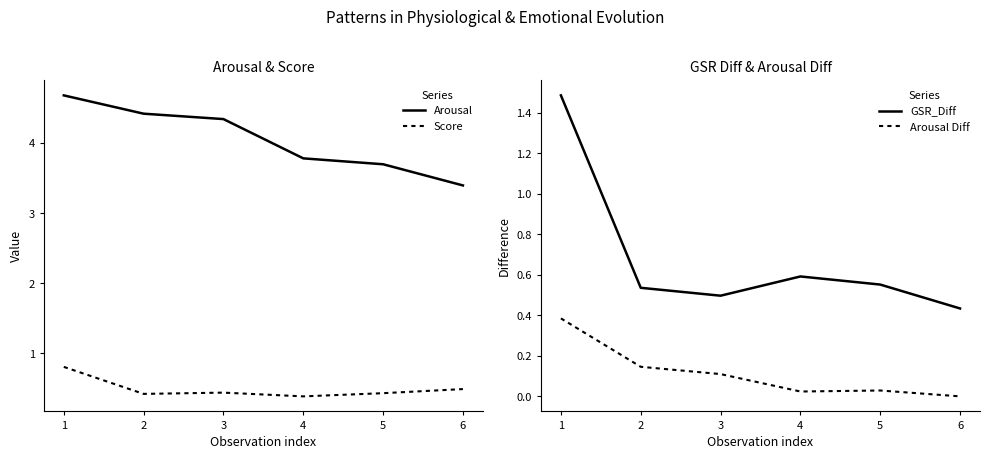

What is the total value across all series at 6?

4.3